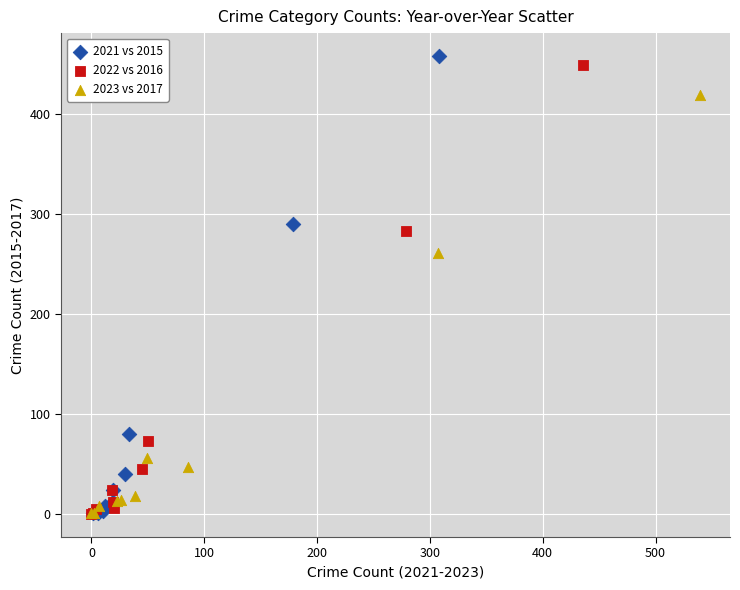

Which series has the widest spread of Y values?

2021 vs 2015